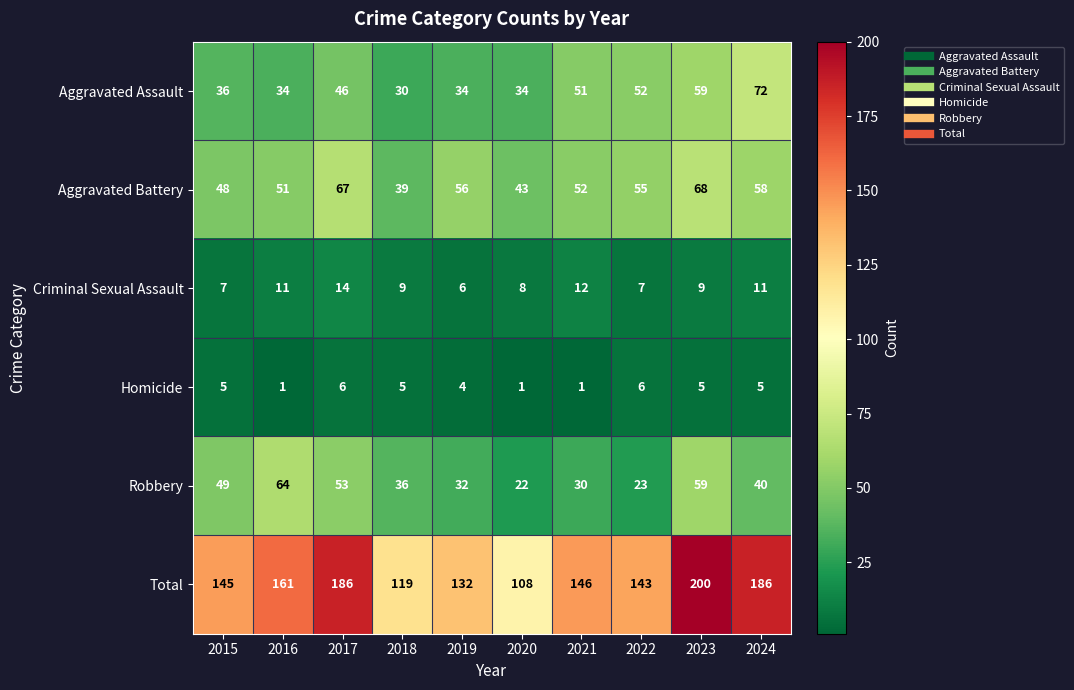

Which category has the highest value across all series?

2023